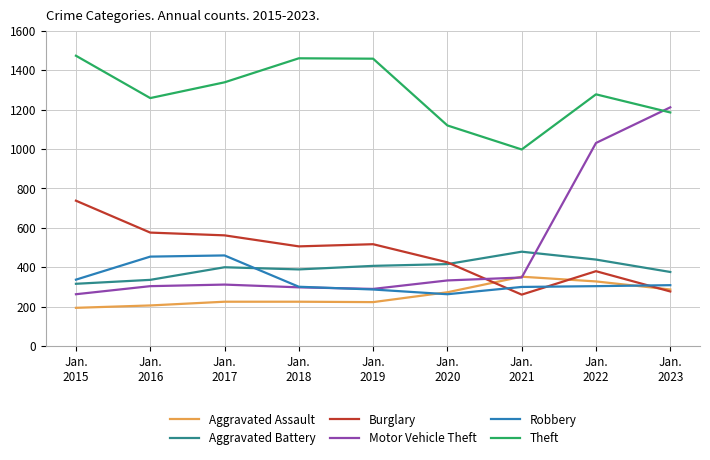

How many intersections are there between Theft and Motor Vehicle Theft?

1